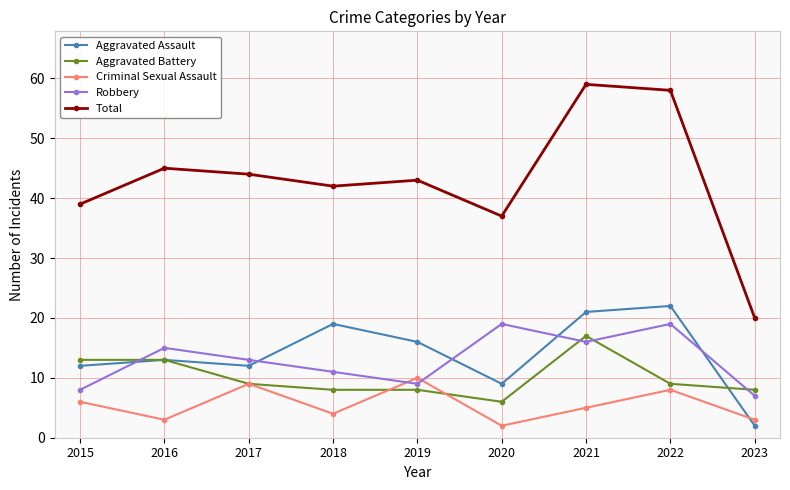

At which label is Robbery closest to 13?

2017